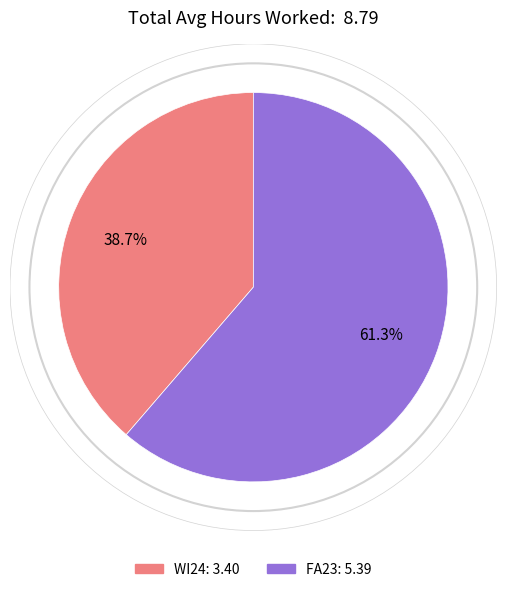

To the nearest percent, what is the combined percentage of WI24 and FA23?

100%